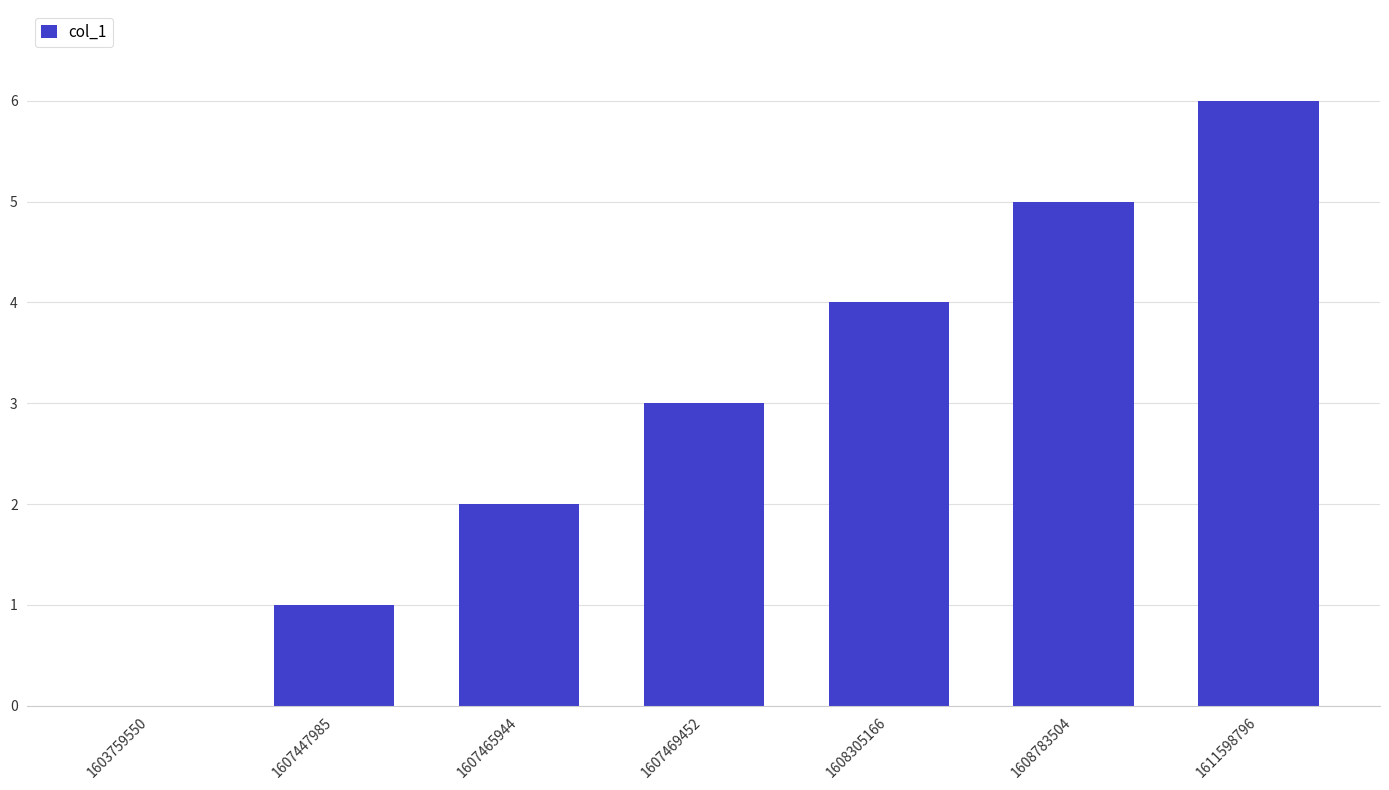

What is the greatest value displayed?

6